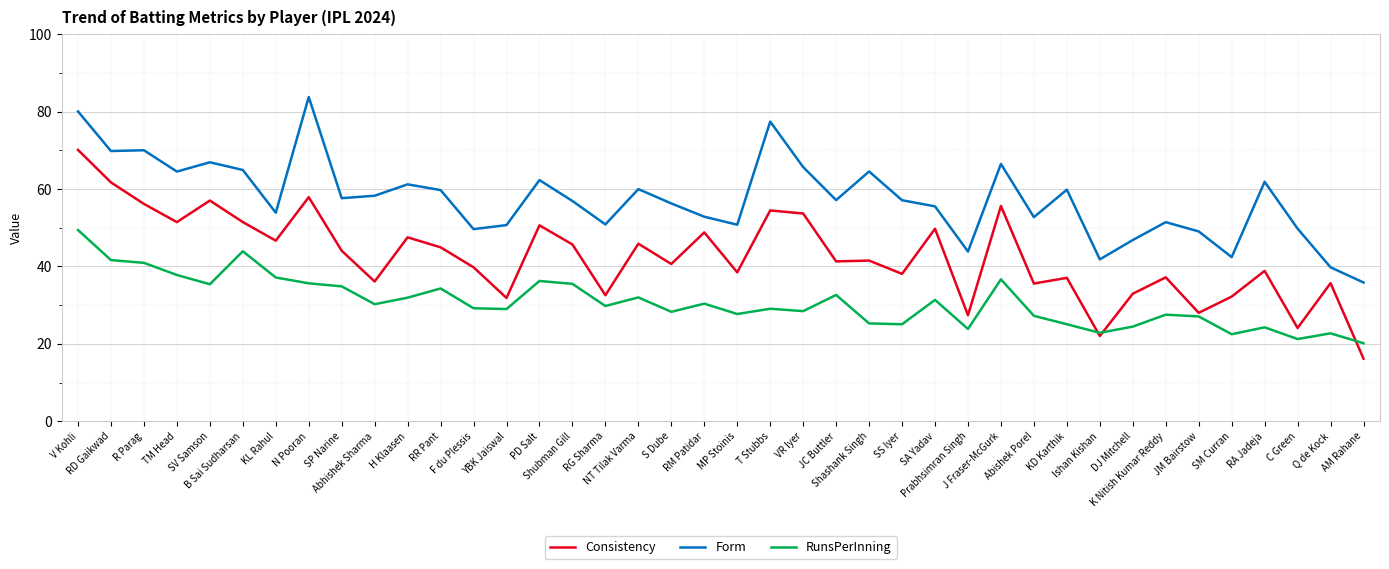

List the series in order of their overall mean, lowest first.

RunsPerInning, Consistency, Form